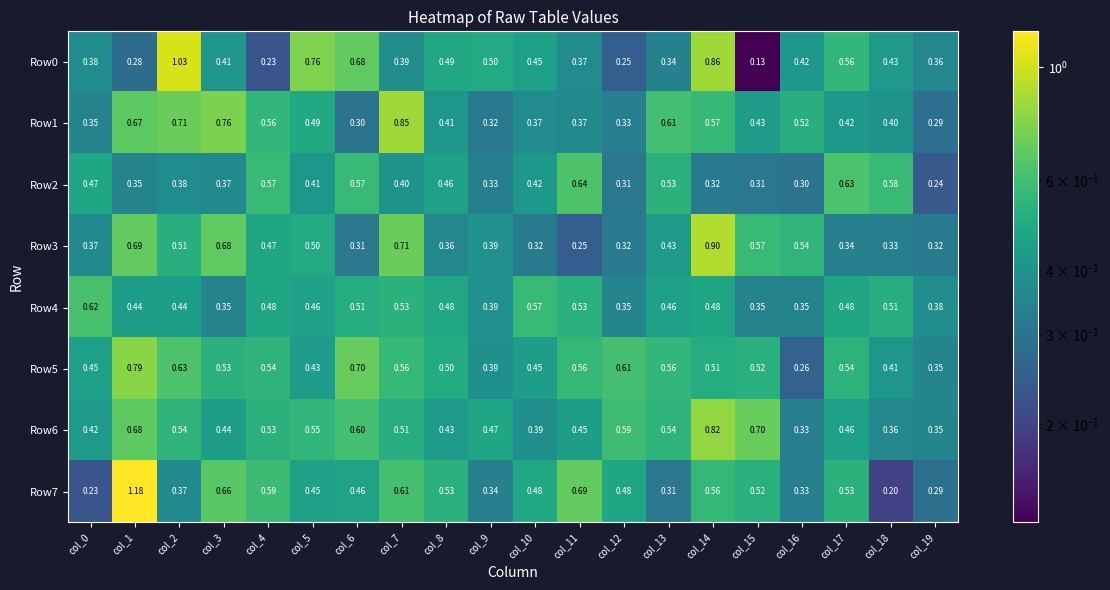

Is the value of Row2 at col_6 greater than the value of Row6 at col_7?

Yes